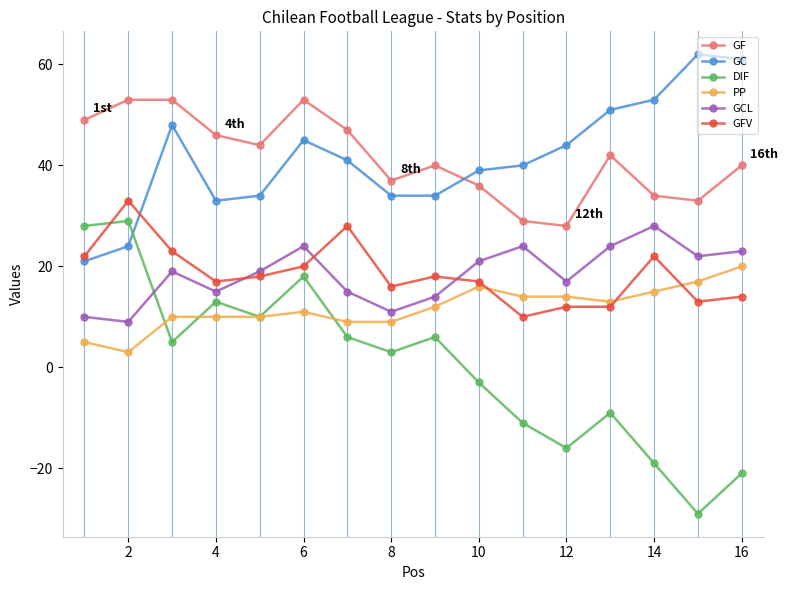

True or false: GCL and GF cross at least once.

False